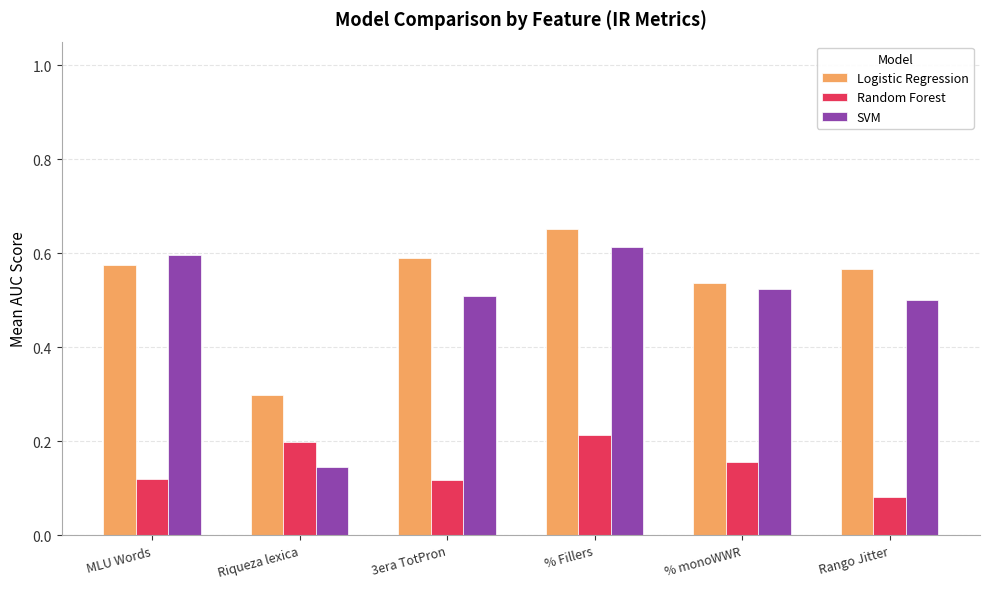

What is the sum of all Logistic Regression values?

3.2